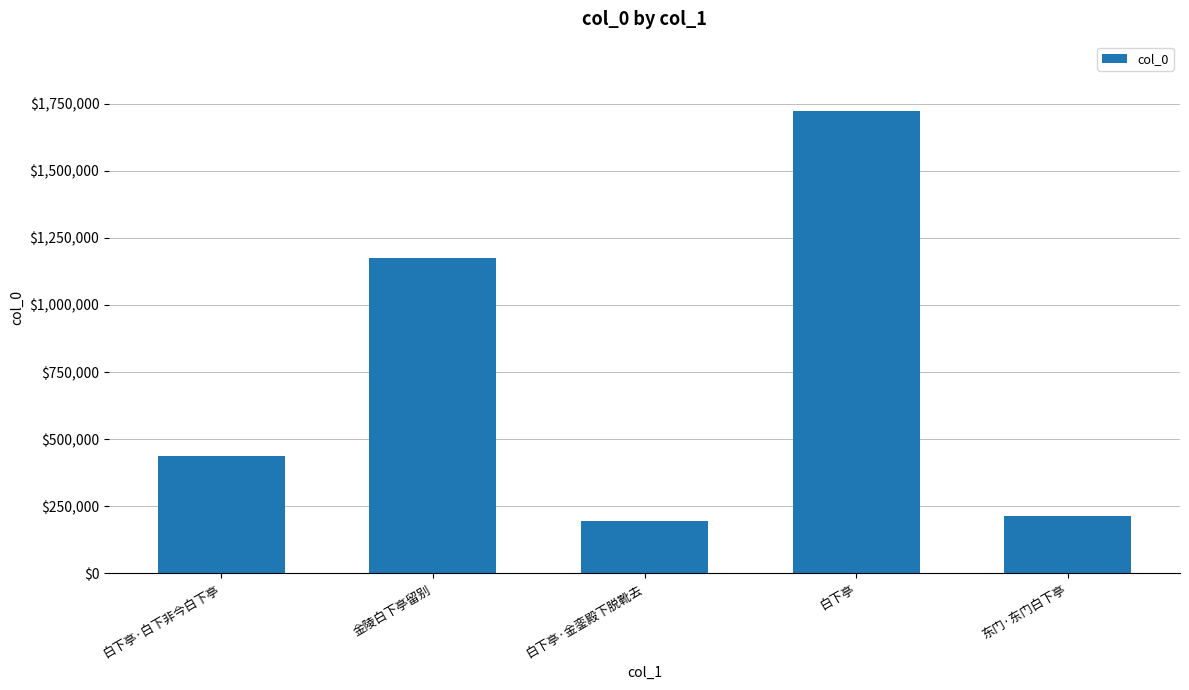

At which label is the value closest to 958324?

金陵白下亭留别